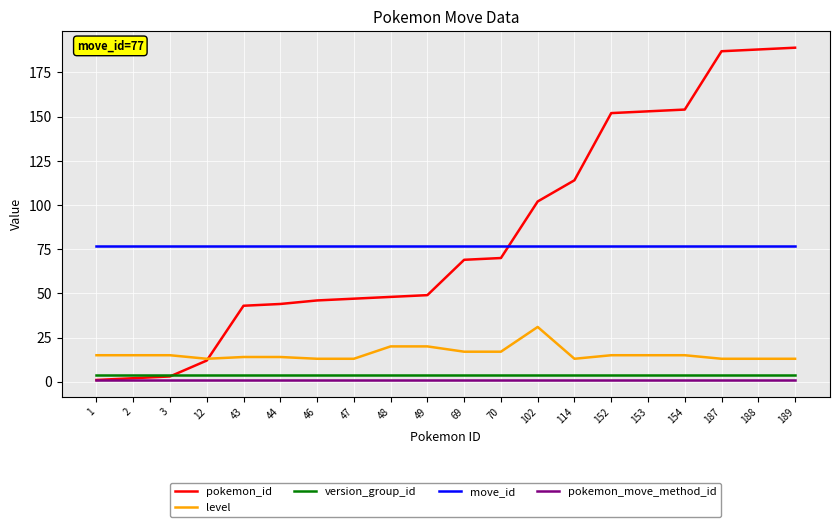

The value of pokemon_move_method_id at 153 is 1. True or false?

True